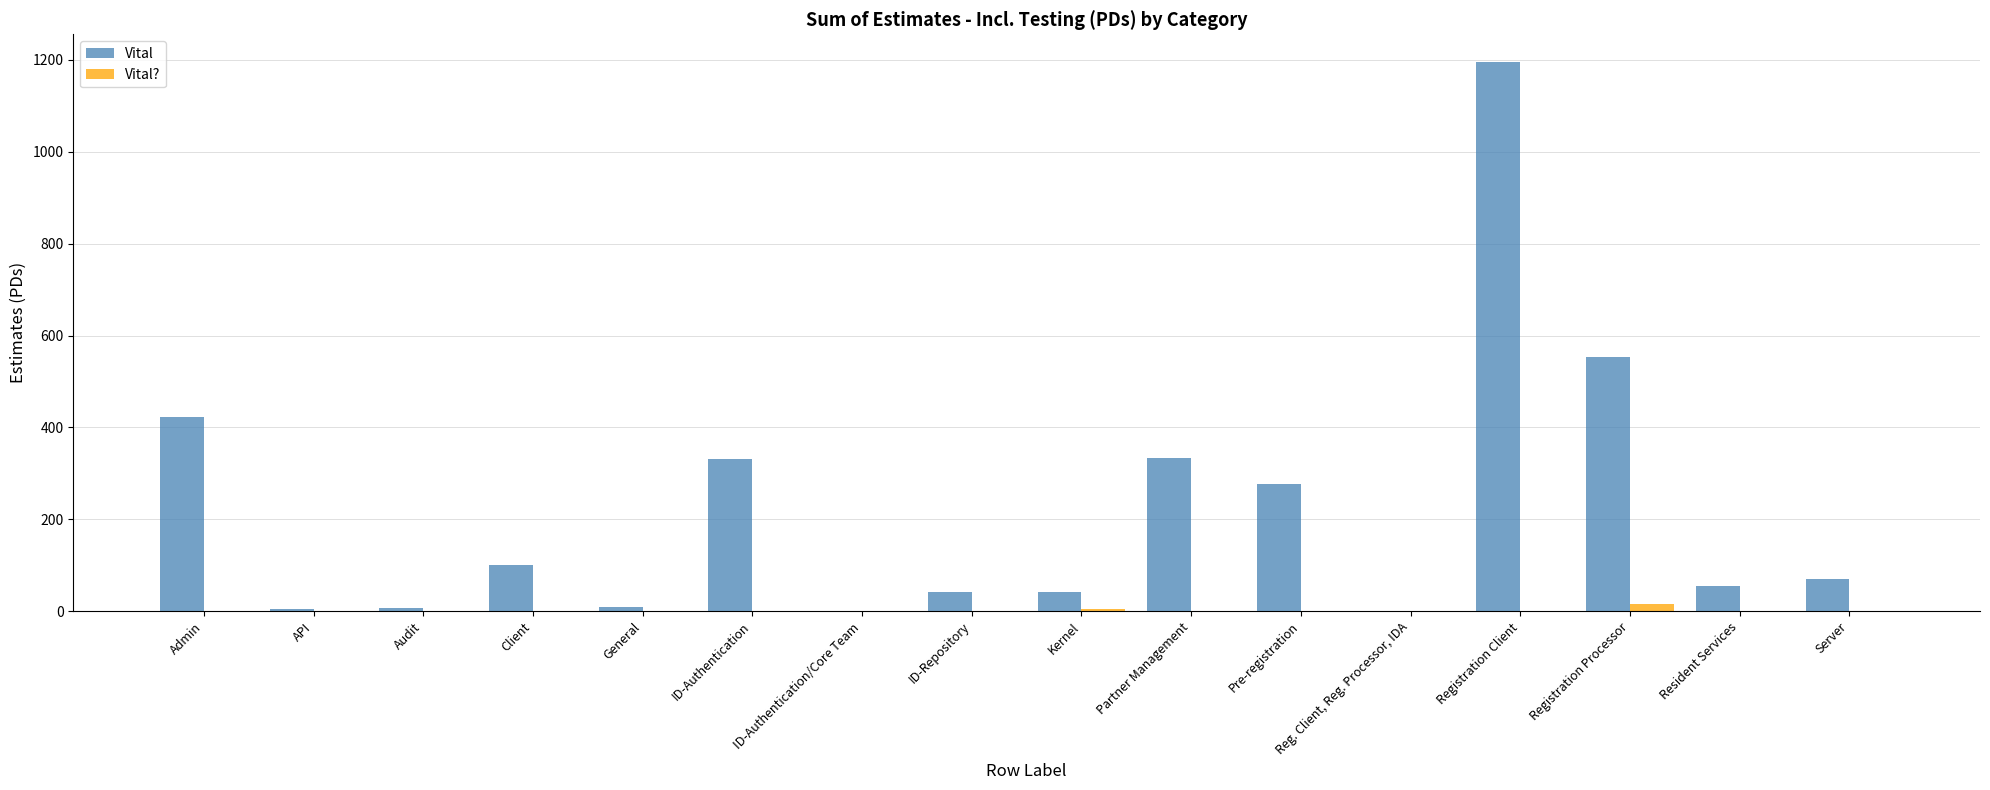

How many data points in Vital? are above 0?

2